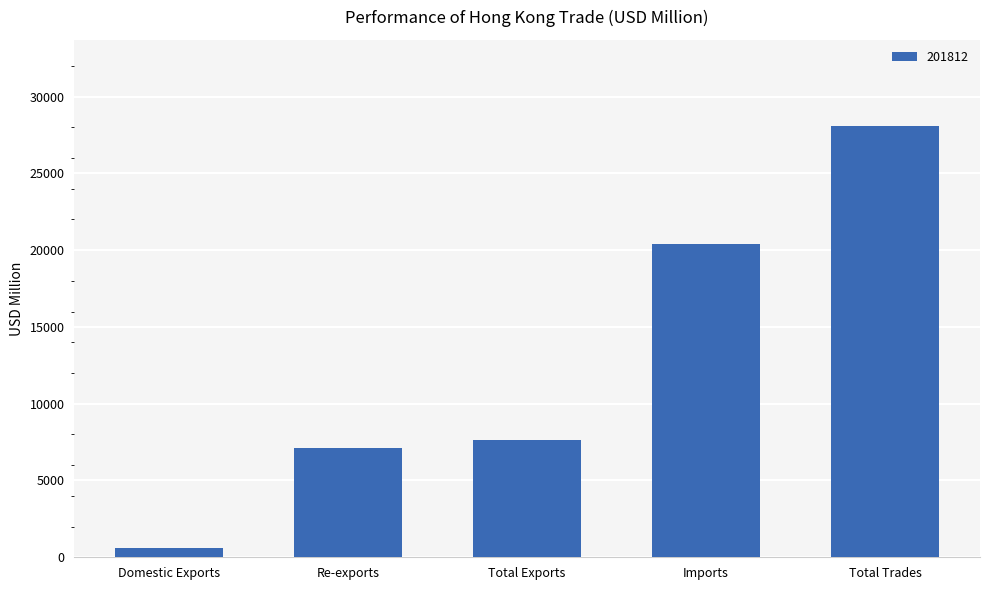

What is the difference between the values at Imports and Total Trades?

7665.8